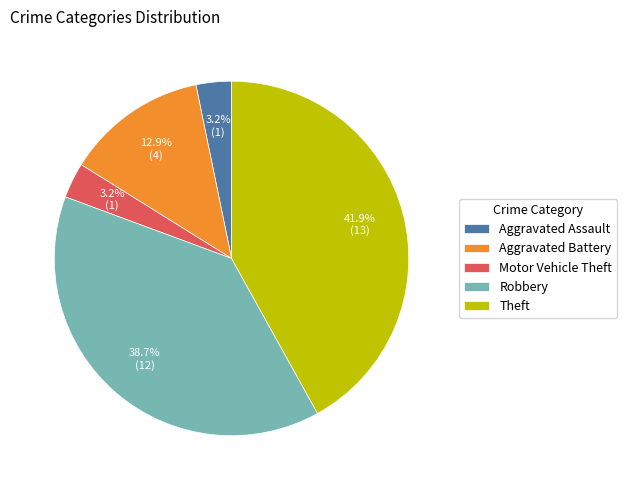

Is Theft the majority of the pie?

No